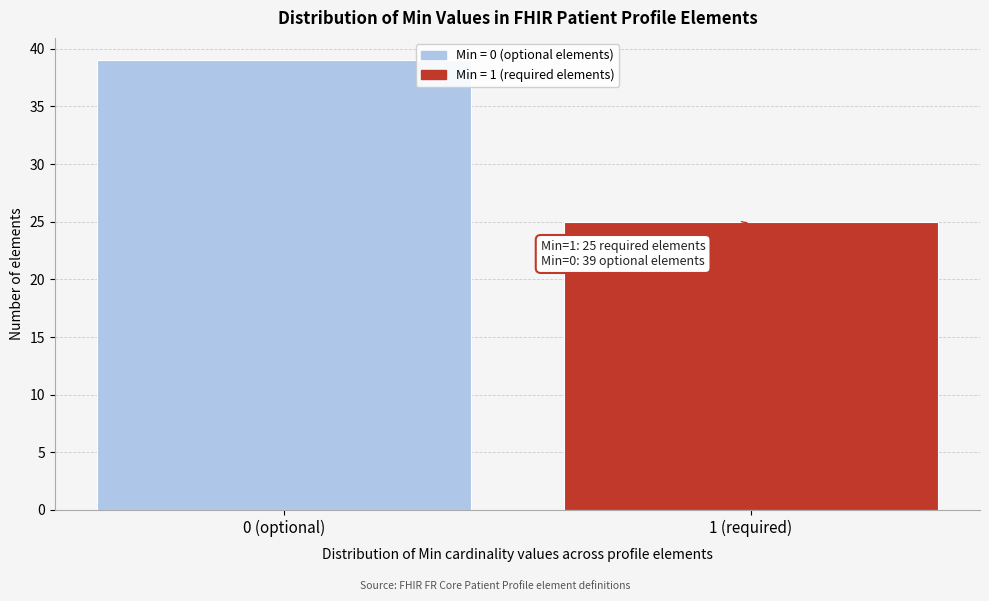

Reading left to right, transcribe all the data shown in this chart.

39	25